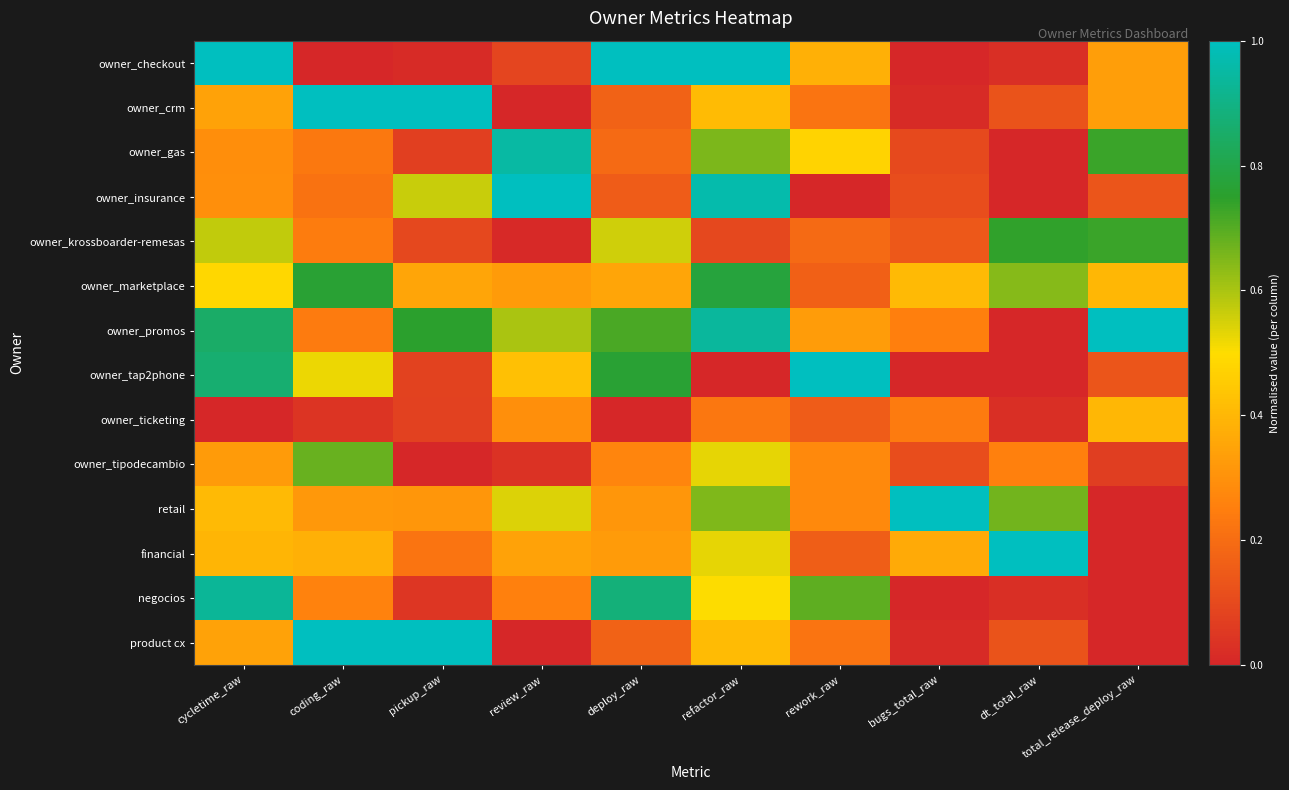

How many series are shown in this chart?

14